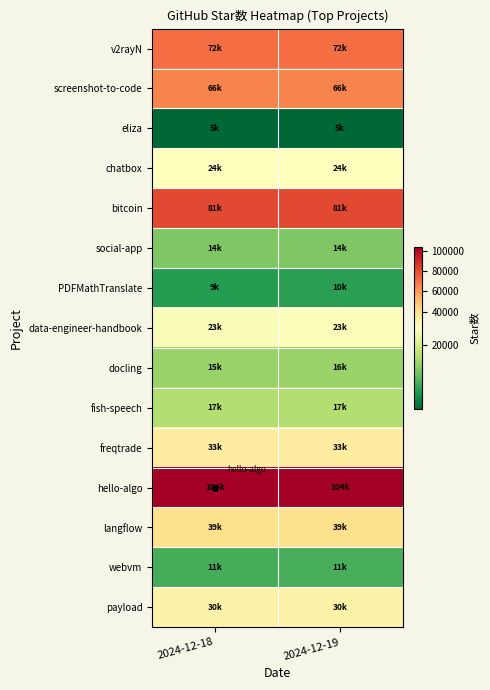

Count the number of data series in this chart.

15